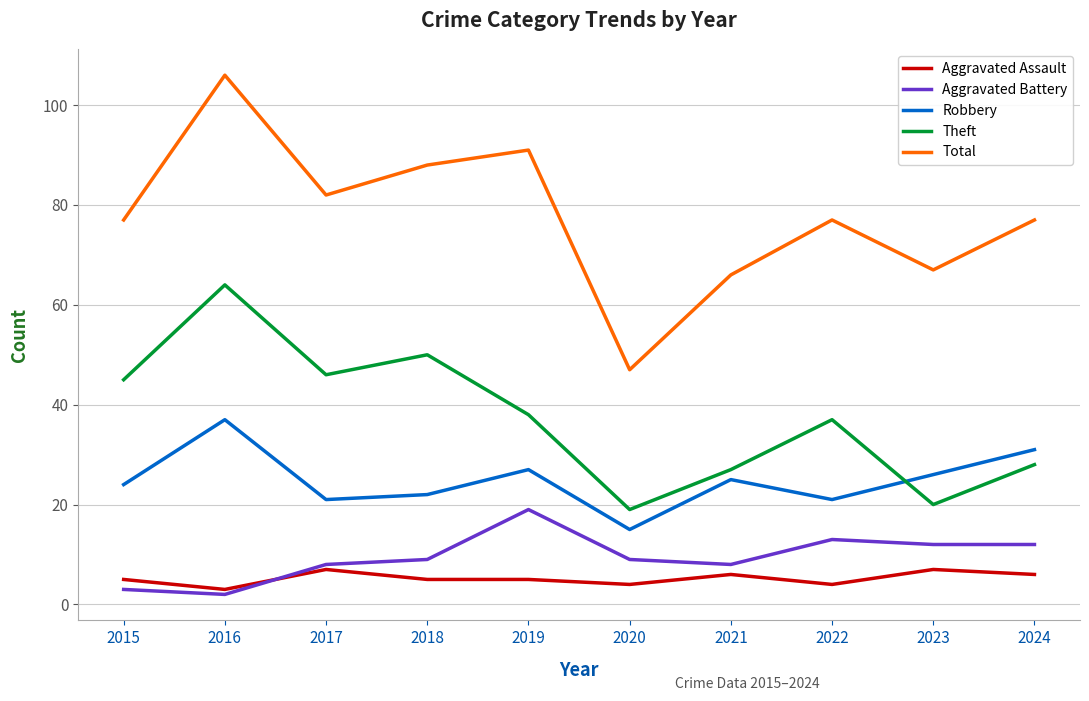

What is the total value across all series at 2024?

154